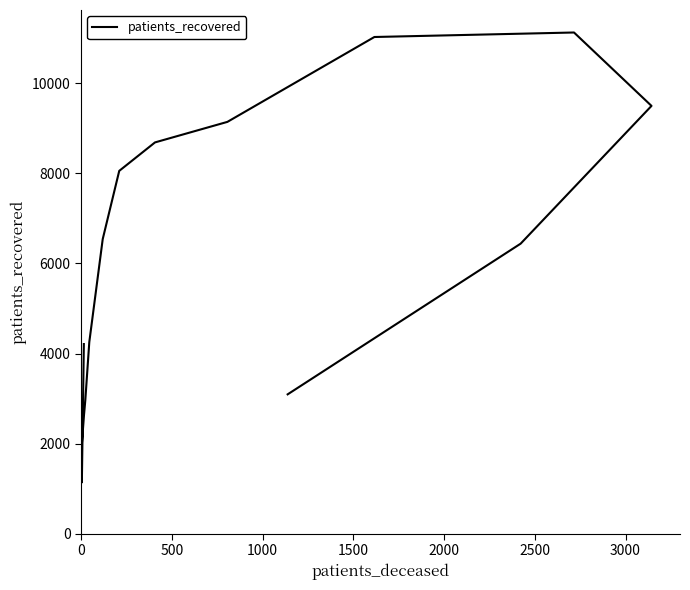

The value at 1000 is 2913. True or false?

False